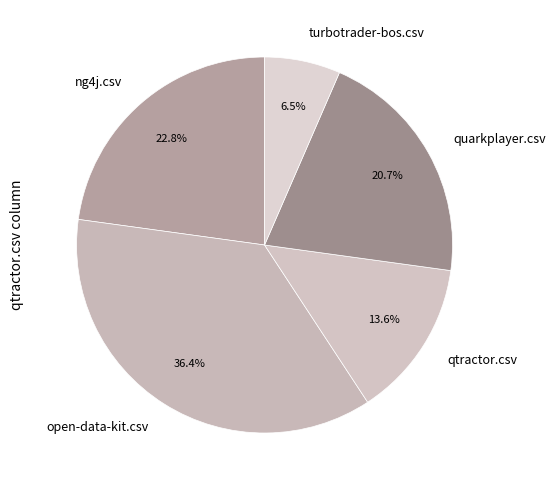

To the nearest percent, what portion does open-data-kit.csv represent?

36%